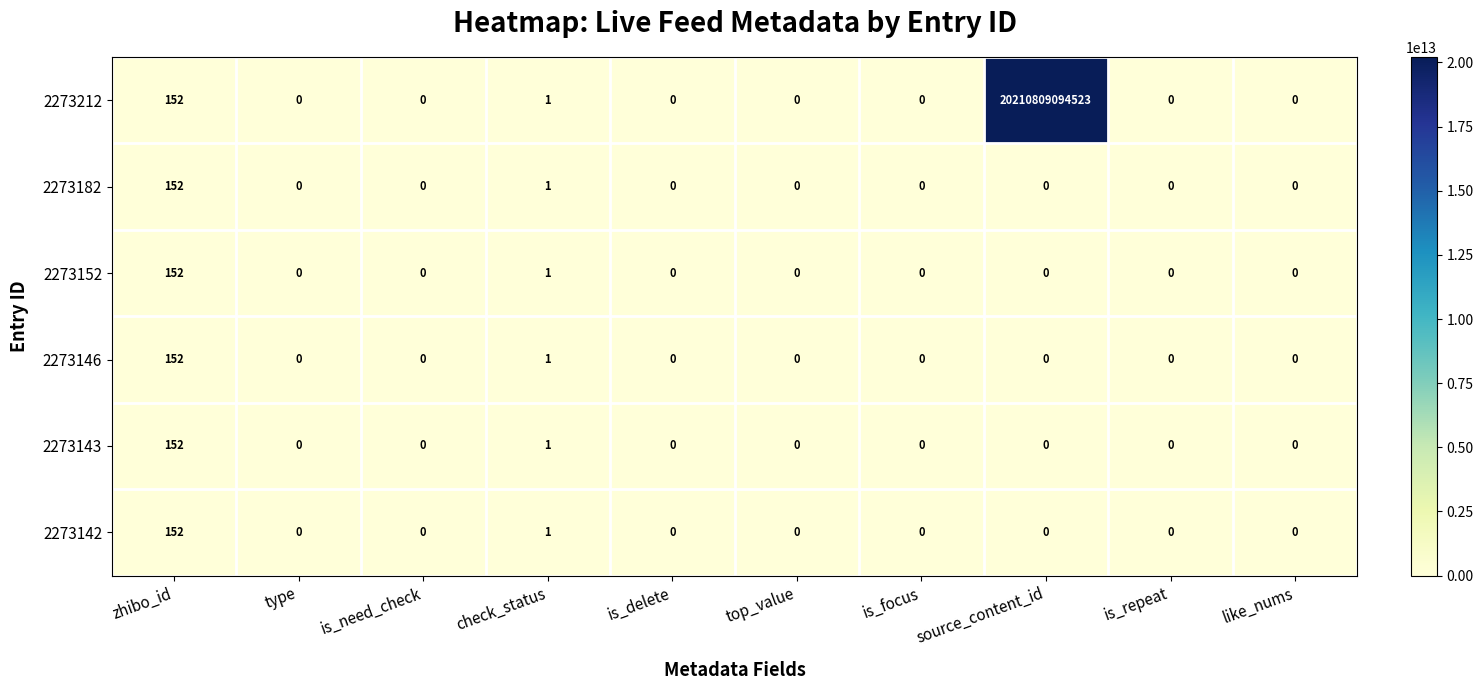

At which category is the sum across all series the highest?

source_content_id